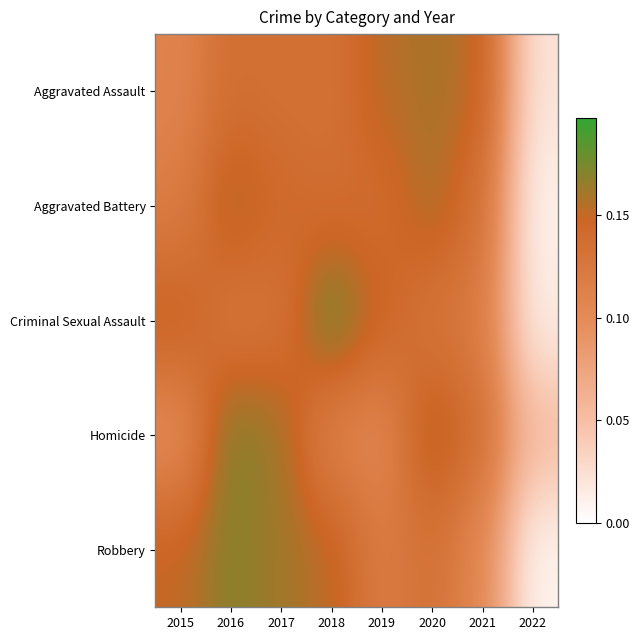

Reading right to left, extract all data points from this chart.

Aggravated Assault: 2022=0.0	2021=0.2	2020=0.2	2019=0.2	2018=0.1	2017=0.1	2016=0.1	2015=0.1
Aggravated Battery: 2022=0.0	2021=0.1	2020=0.2	2019=0.1	2018=0.1	2017=0.1	2016=0.2	2015=0.1
Criminal Sexual Assault: 2022=0.0	2021=0.1	2020=0.1	2019=0.1	2018=0.2	2017=0.1	2016=0.1	2015=0.2
Homicide: 2022=0.1	2021=0.1	2020=0.2	2019=0.1	2018=0.1	2017=0.2	2016=0.2	2015=0.1
Robbery: 2022=0.0	2021=0.1	2020=0.1	2019=0.1	2018=0.2	2017=0.2	2016=0.2	2015=0.2